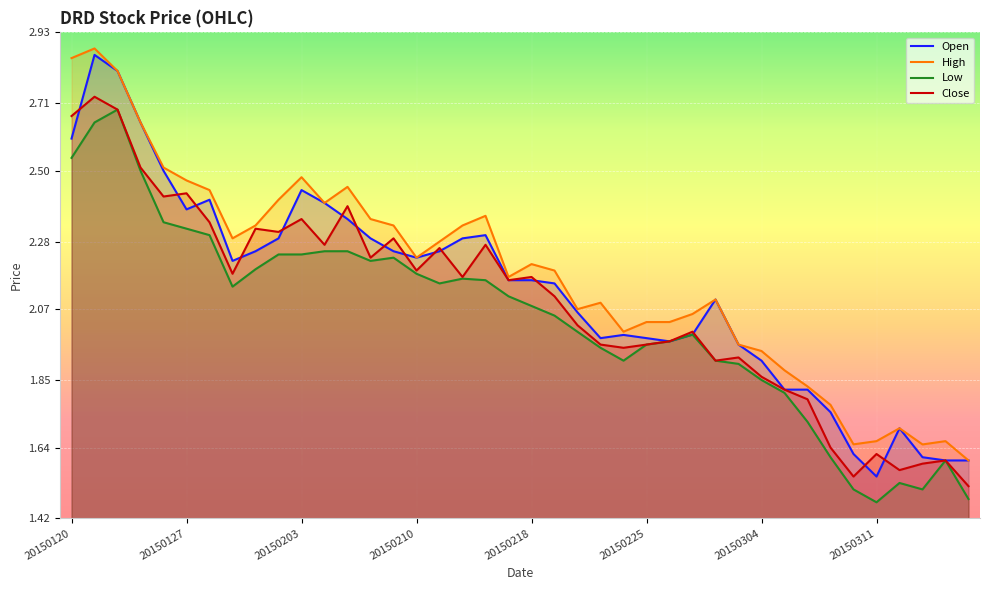

True or false: Low and High intersect in this chart.

False